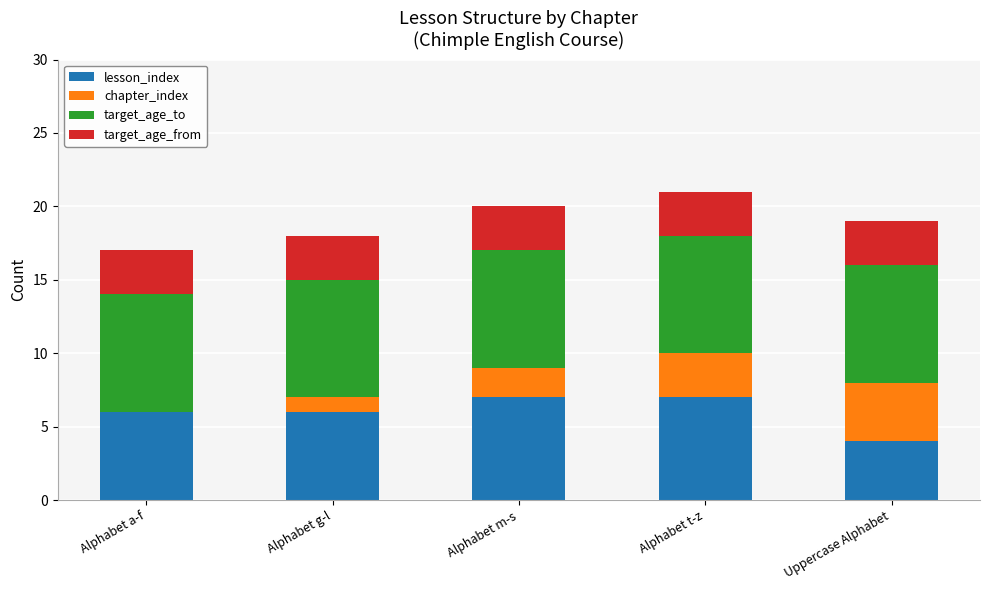

Read the lesson_index value at Alphabet g-l.

6